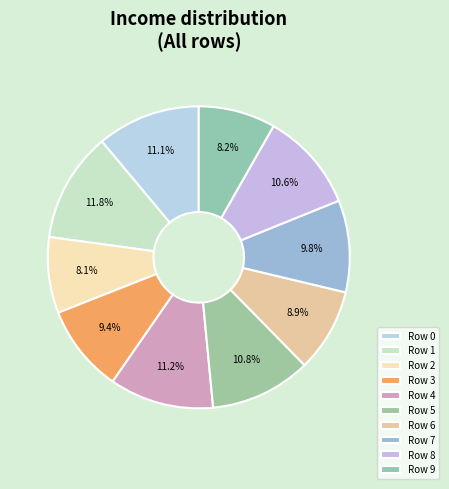

Does any single category account for the majority?

No